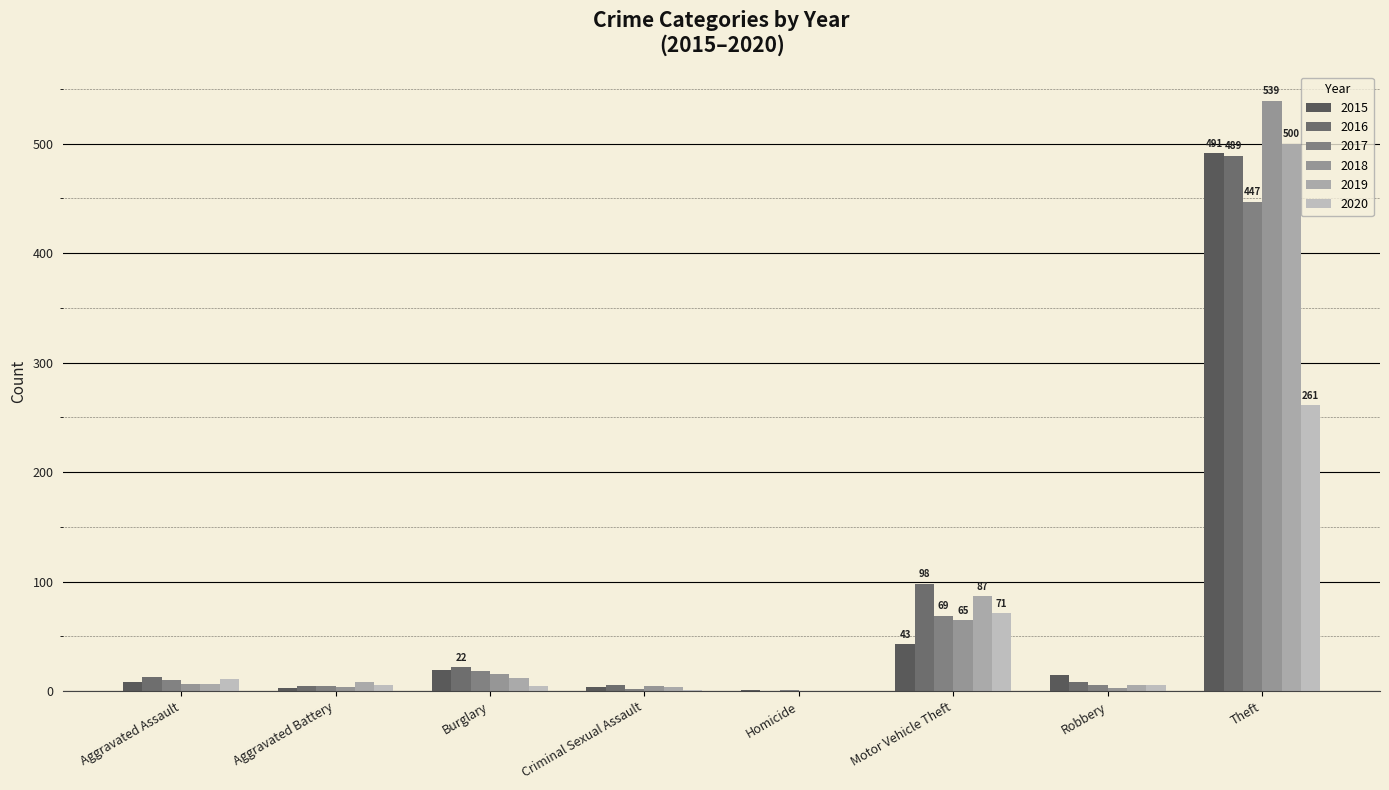

At which label is 2015 closest to 246?

Motor Vehicle Theft